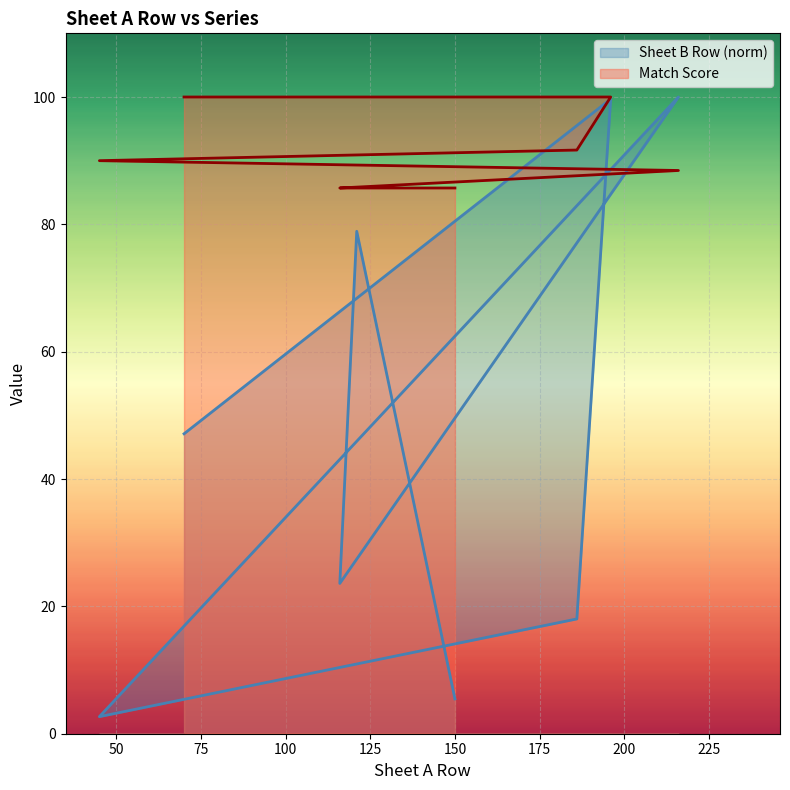

At how many categories does at least one series exceed 7?

8